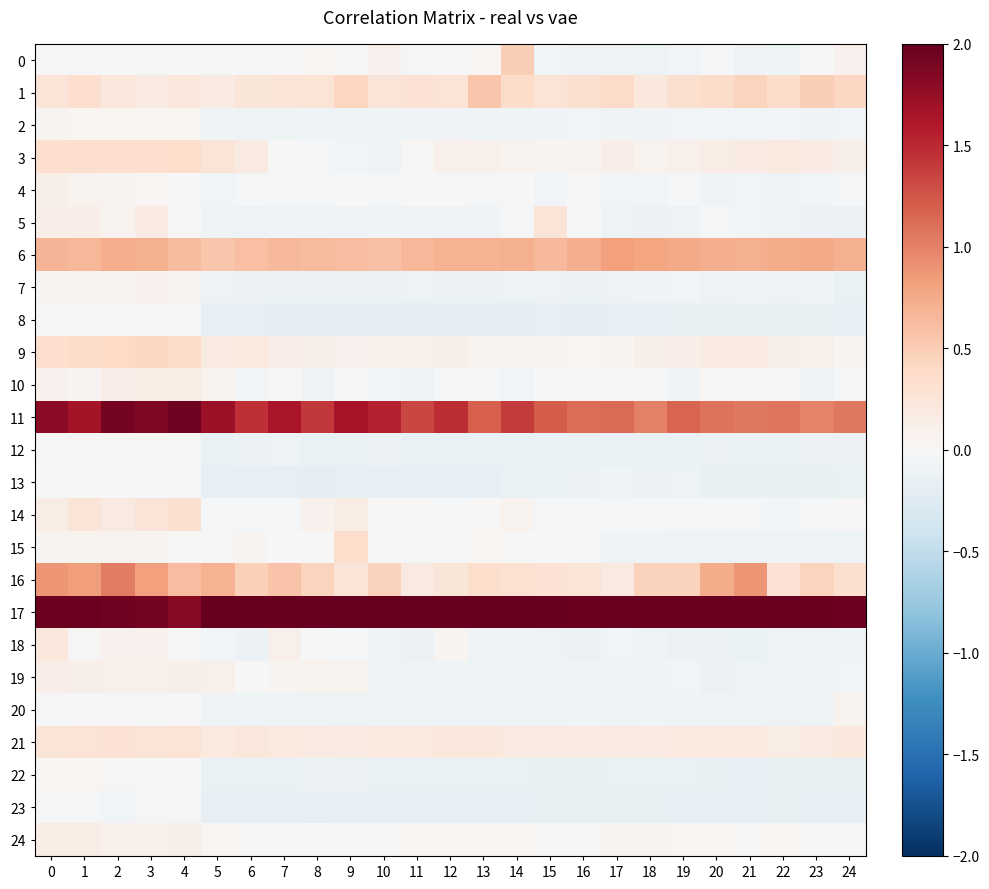

What is the difference between the highest and lowest values at 22?

2.1